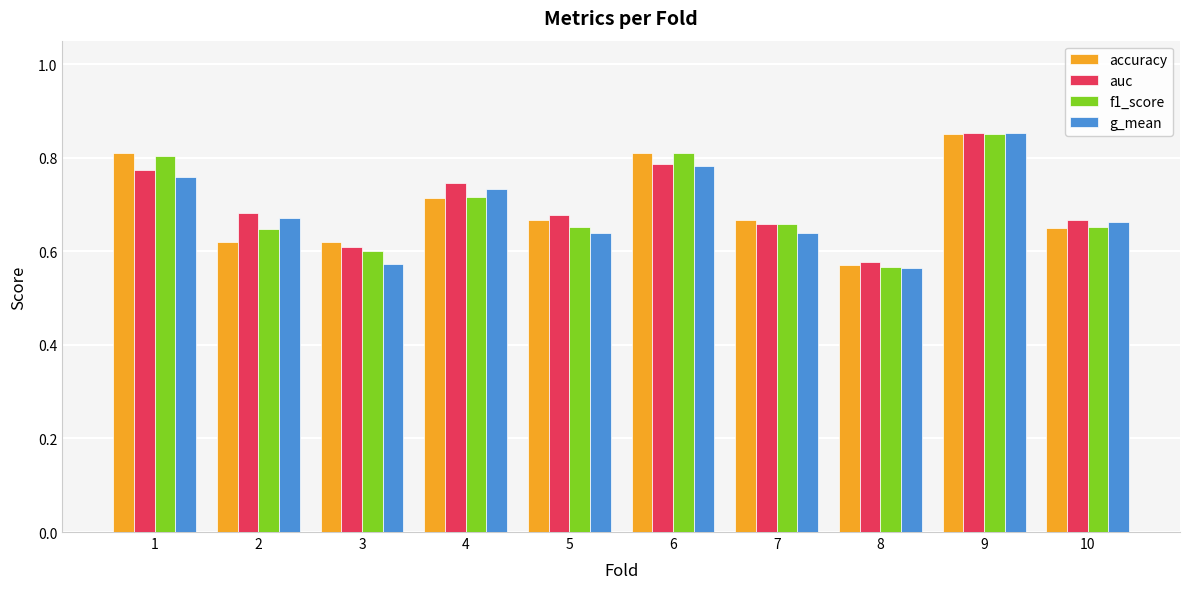

Where is auc nearest to the value 0?

8